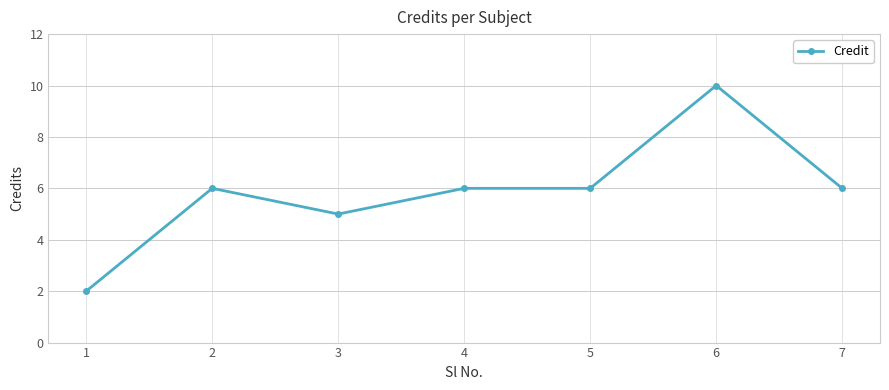

Which label corresponds to the smallest value in the chart?

1